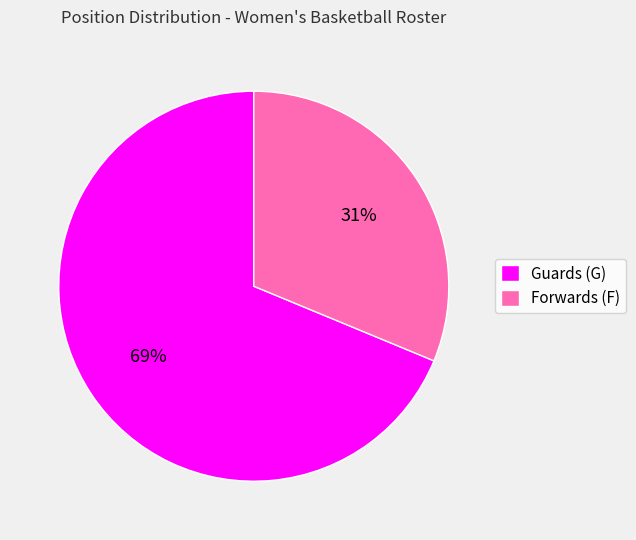

Which category accounts for the majority?

Guards (G)